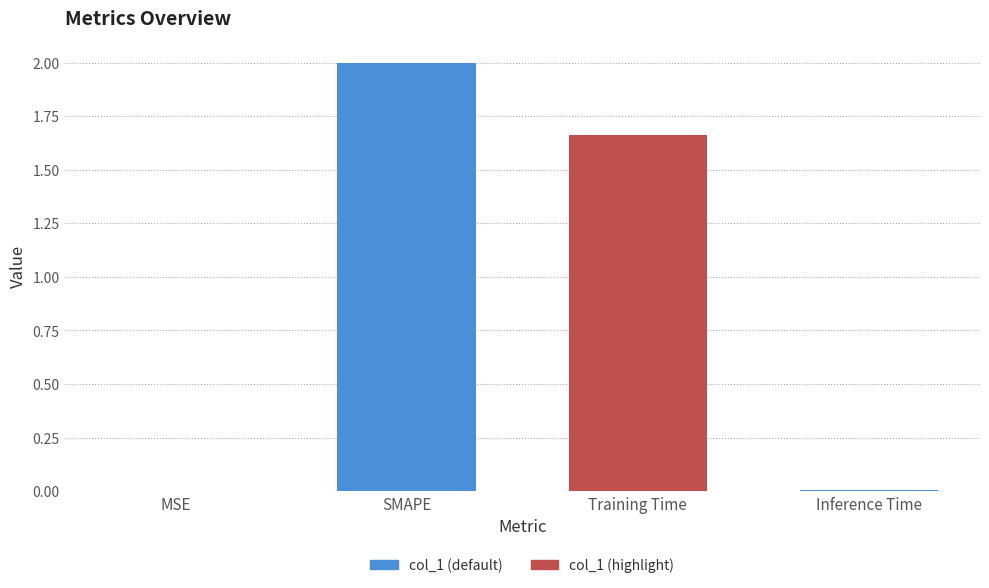

What is the change in value from SMAPE to Inference Time?

-2.0